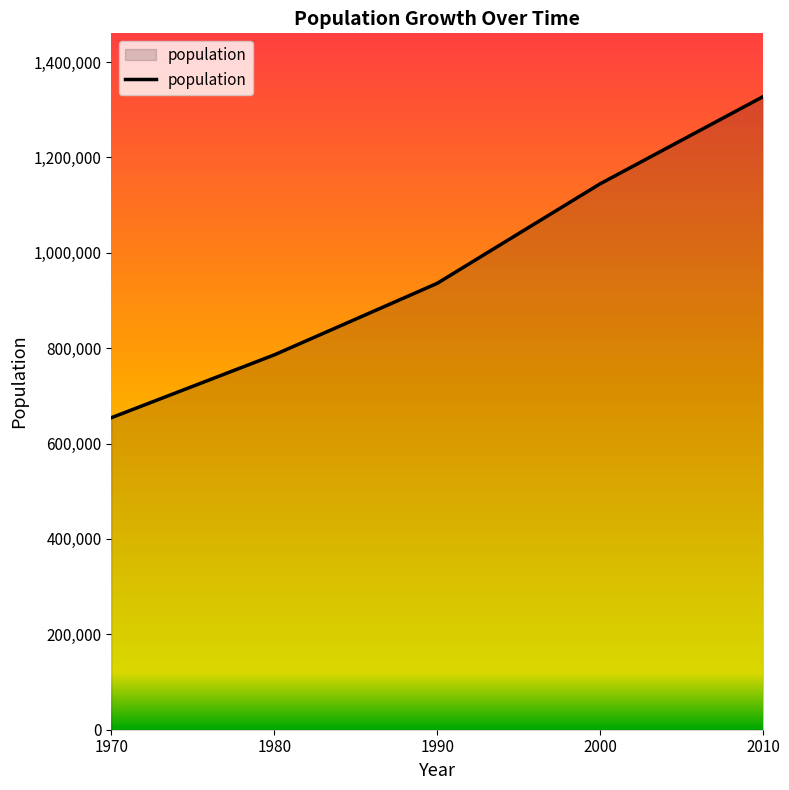

Does the chart have visible grid lines?

No